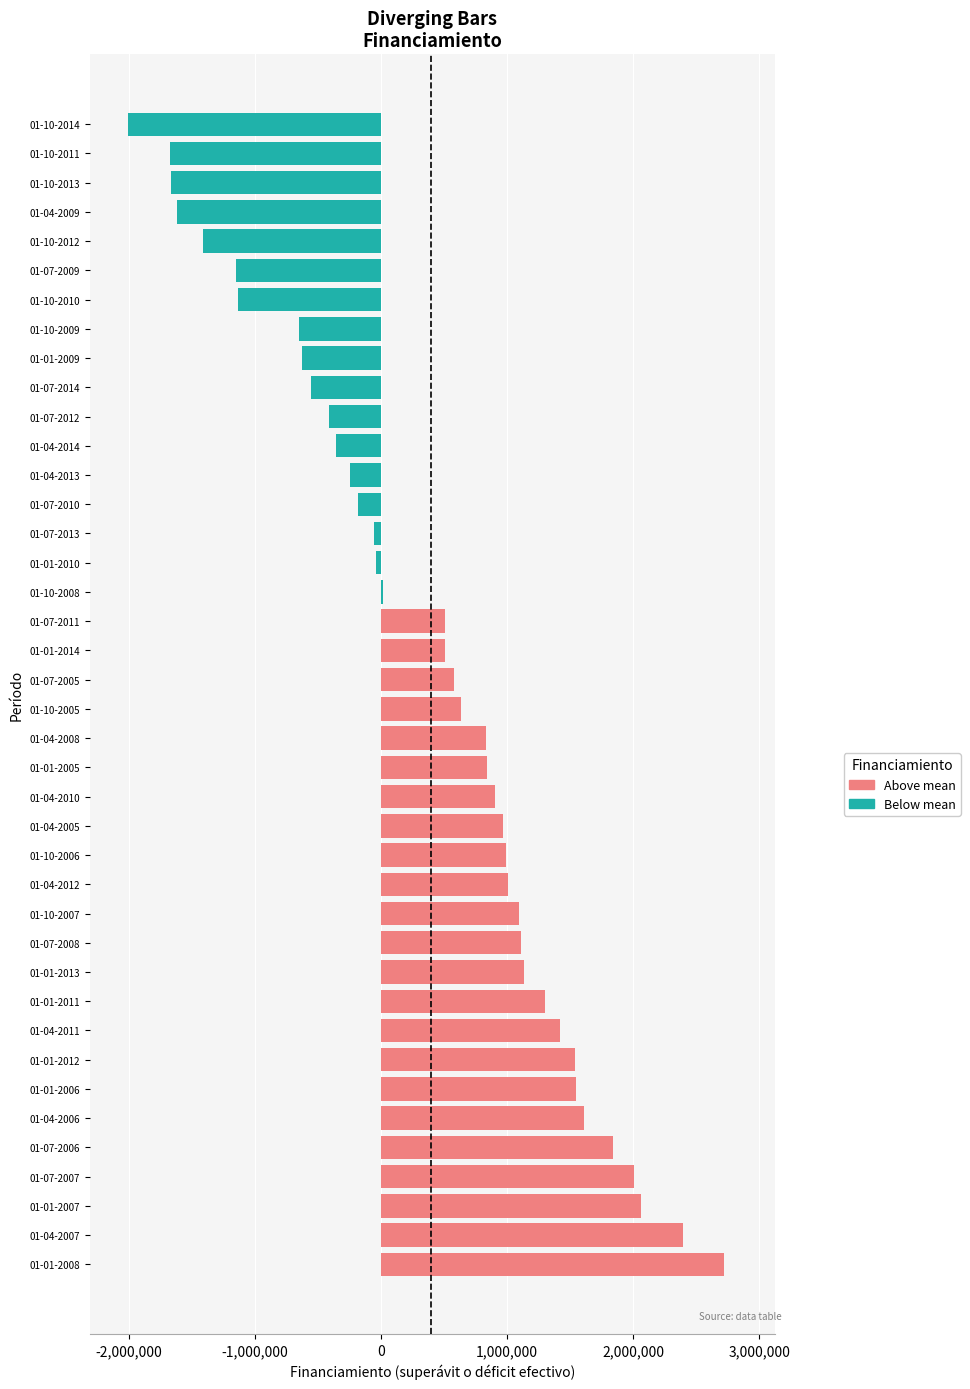

How many series are shown in this chart?

1